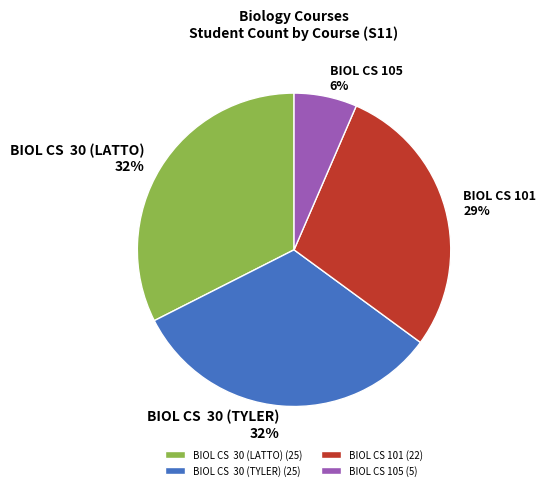

What percentage is the BIOL CS 105 (5) slice, to the nearest percent?

6%